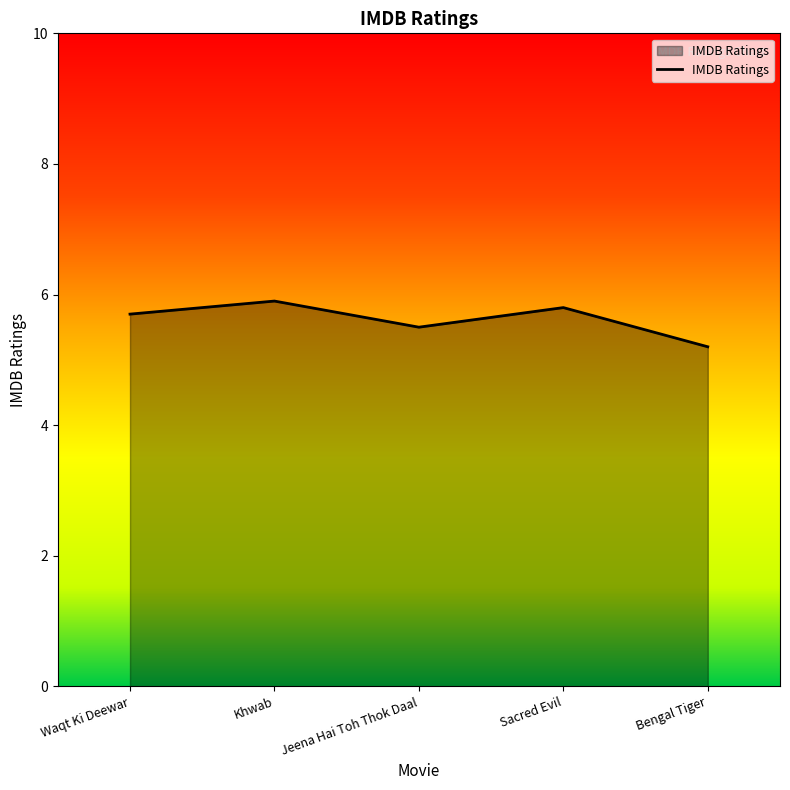

Is it true that the value at Khwab is 5.9?

True